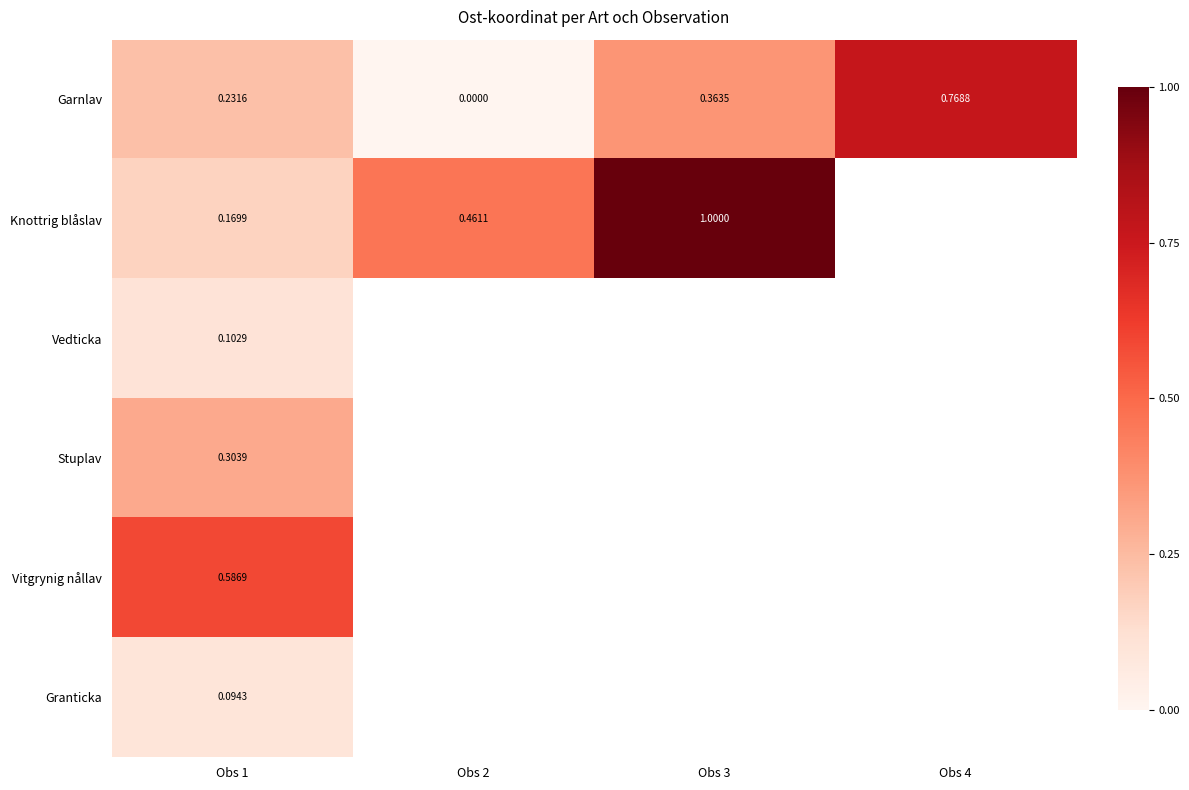

Is the value of Stuplav at Obs 1 greater than the value of Vedticka at Obs 1?

Yes